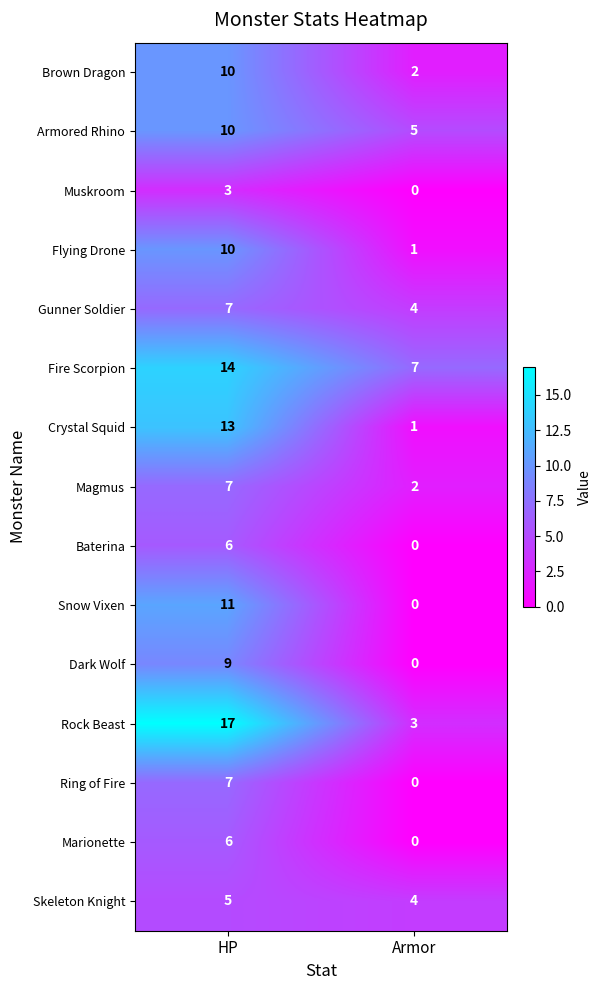

How many categories are shown in the chart?

2